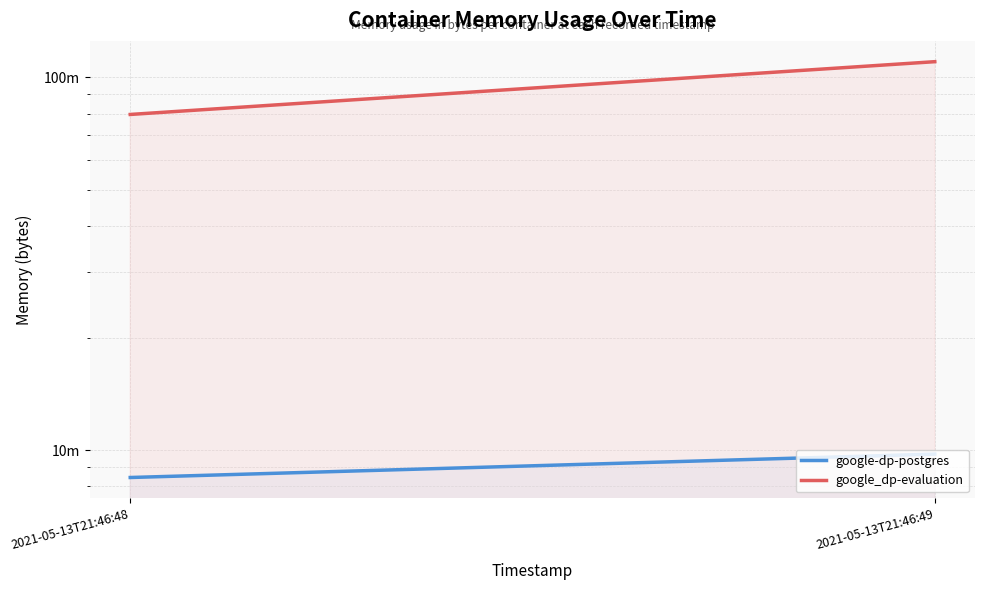

What value does the google-dp-postgres series have at 2021-05-13T21:46:48, to the nearest 100?

8454100